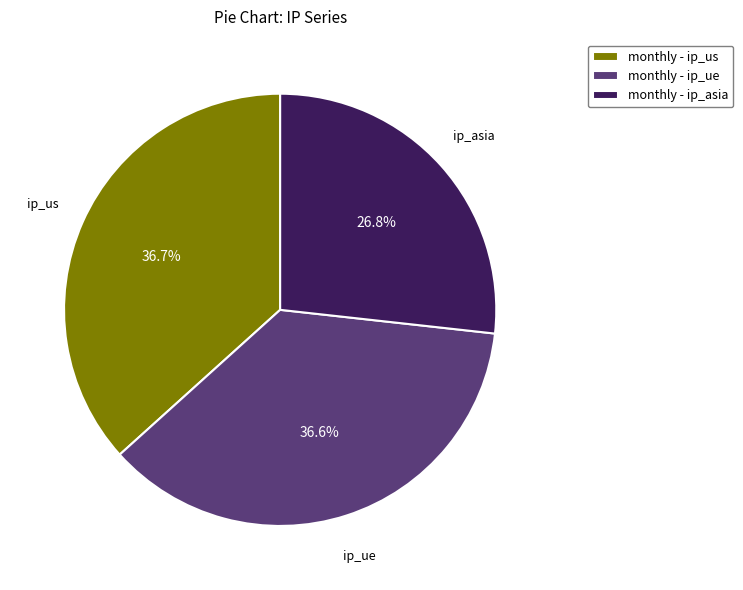

To the nearest percent, what is the average slice percentage?

33%